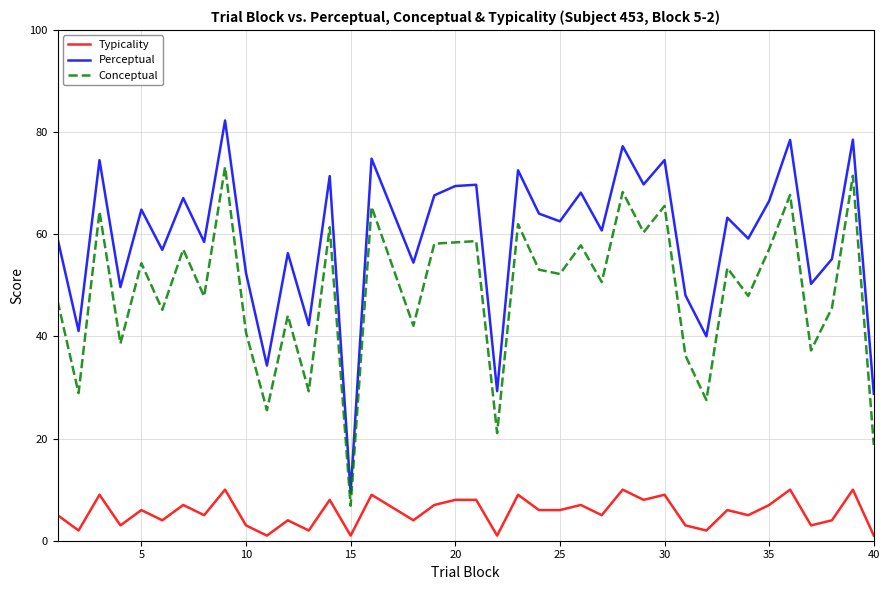

Which series has the largest total across all categories?

Perceptual